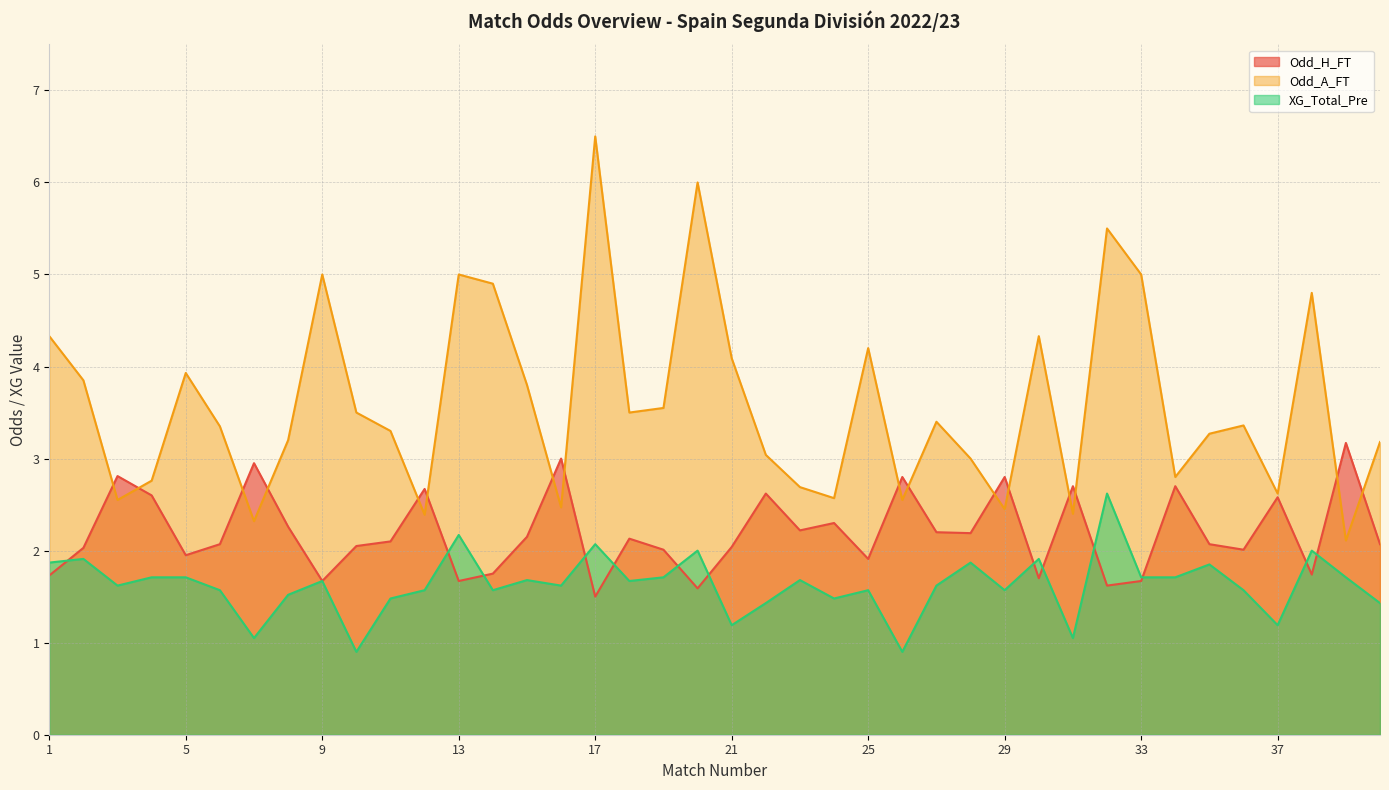

What is the value of the Odd_H_FT point at the 14th from the left?

1.8